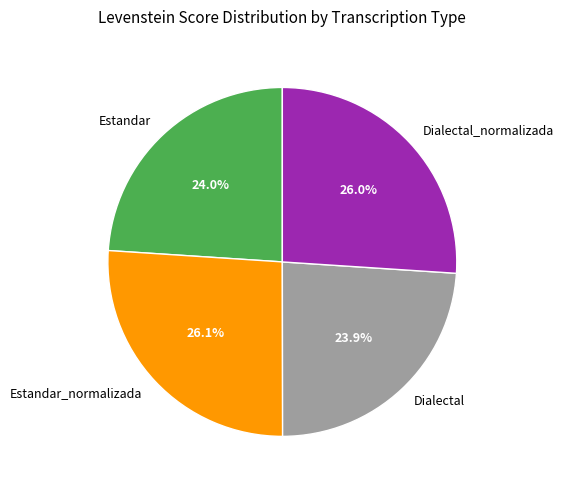

What percentage do Dialectal and Estandar together represent?

47.9%